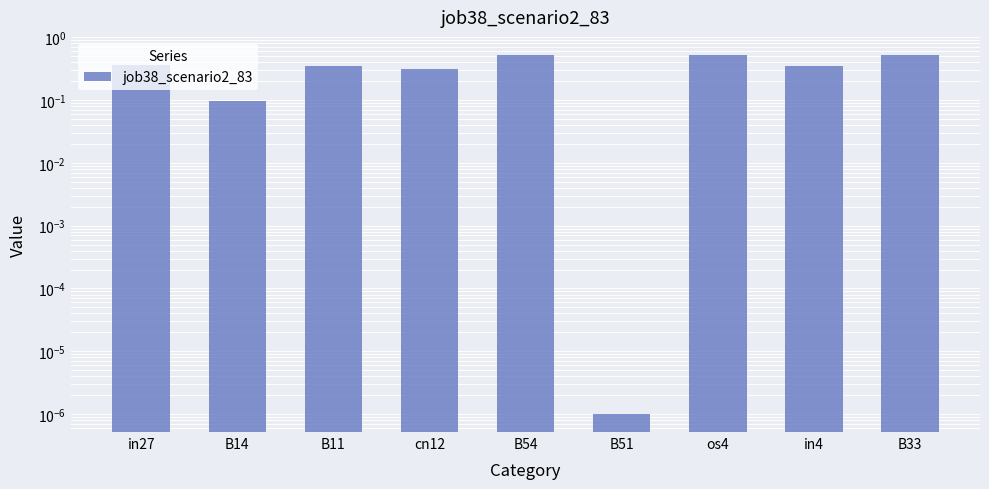

Reading left to right, what are all the values shown in this chart?

in27=0.4	B14=0.1	B11=0.3	cn12=0.3	B54=0.5	B51=0.0	os4=0.5	in4=0.3	B33=0.5